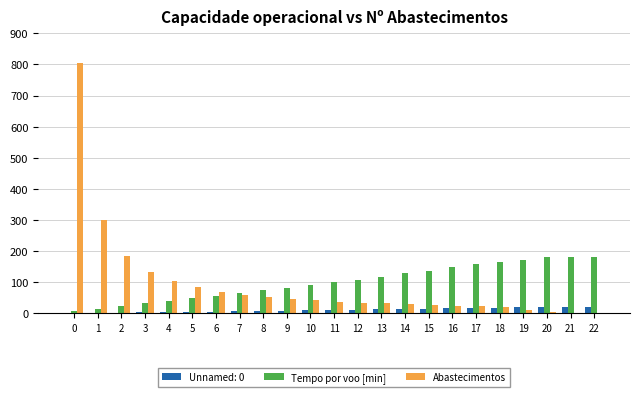

Which series changed the most between 0 and 13?

Abastecimentos